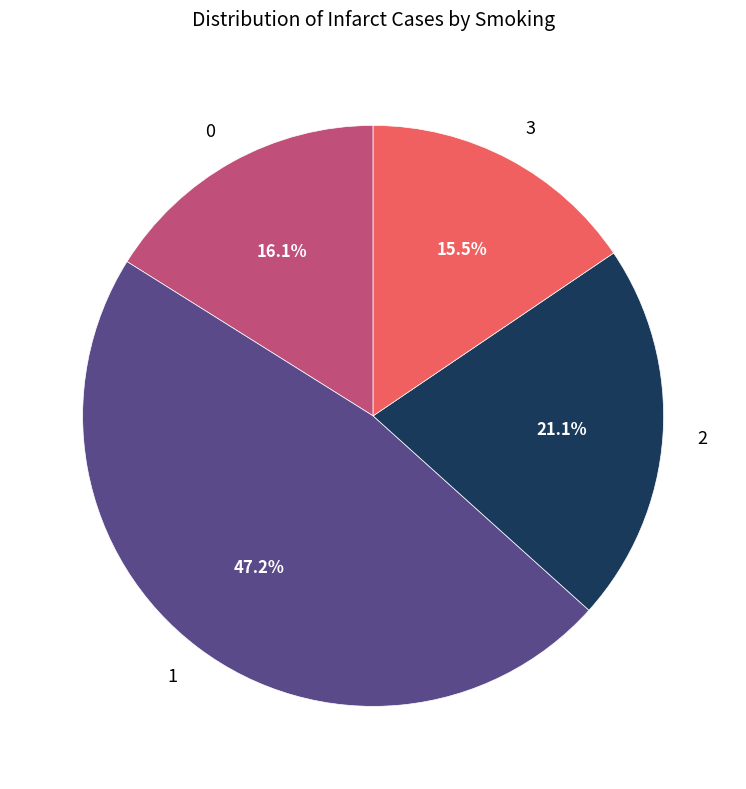

Approximately how many times larger is the value at 0 compared to 3?

1.0